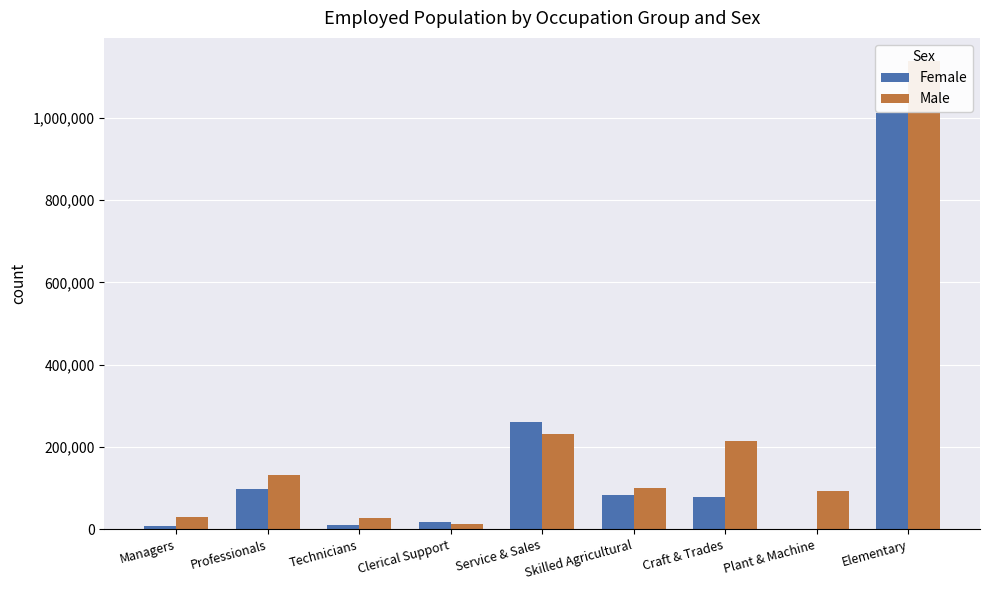

The value of Male at Elementary is 424278. True or false?

False